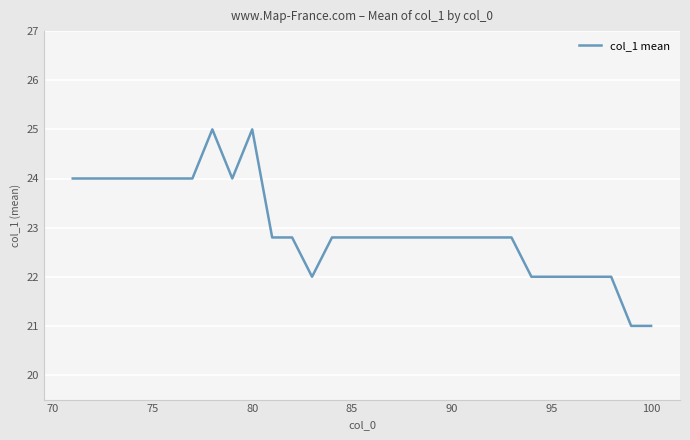

What is the minimum value shown in the chart?

21.0